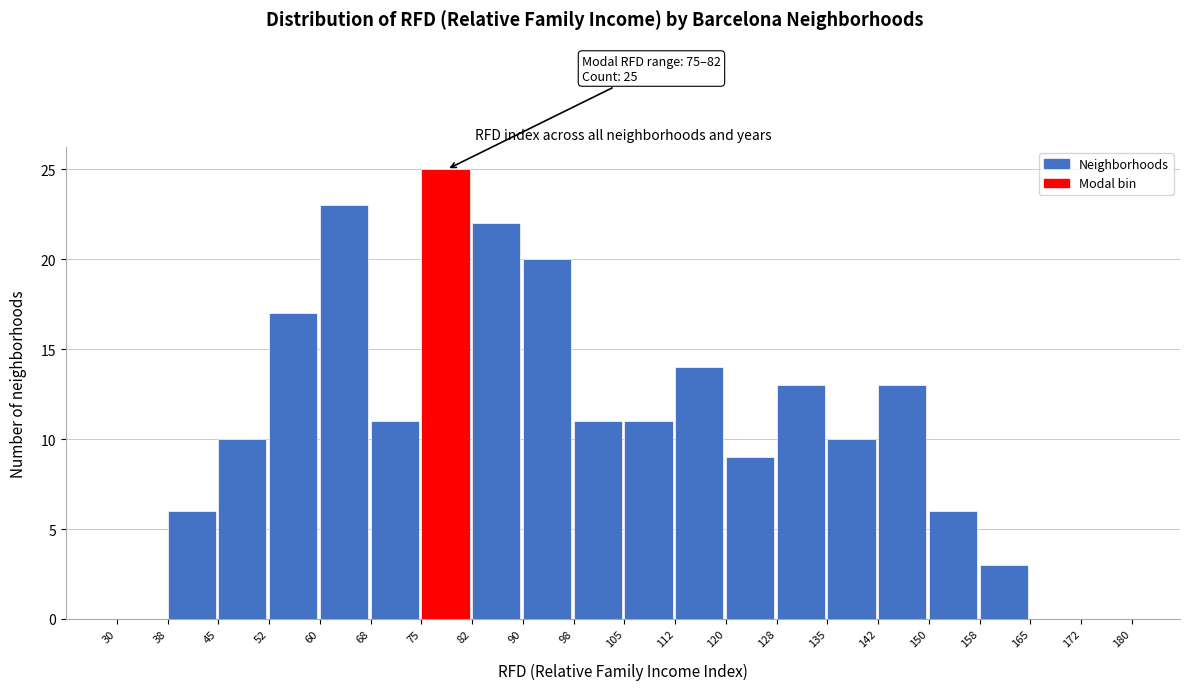

Over which range of the x-axis is the bar tallest?

75 to 82